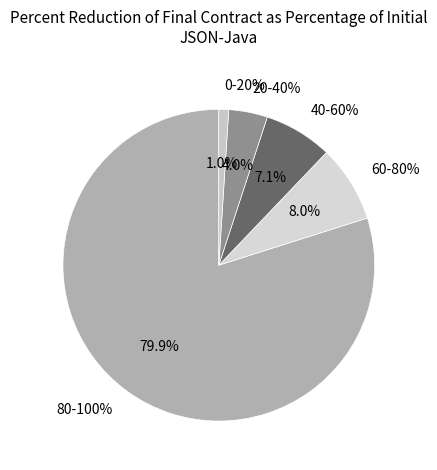

Is the sum of 30 and 1 greater than half?

No